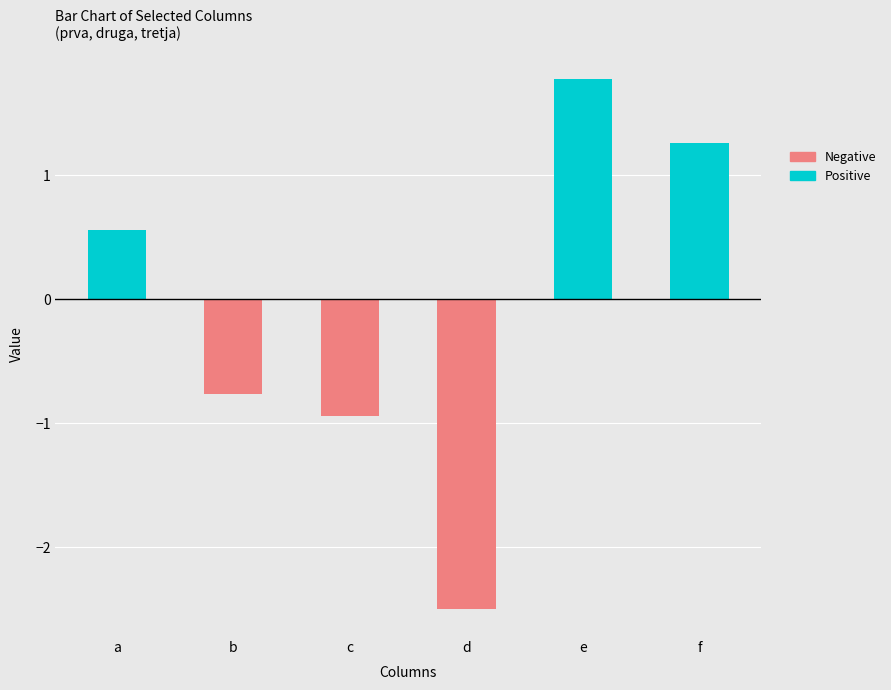

What is the average value of the Positive series?

1.2